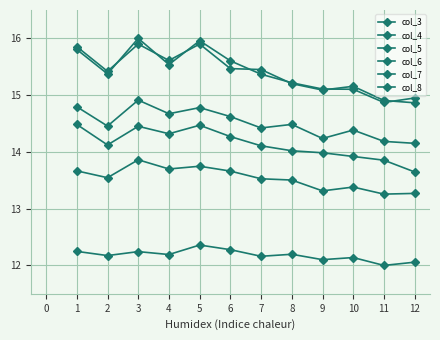

How many lines are shown in the chart?

6